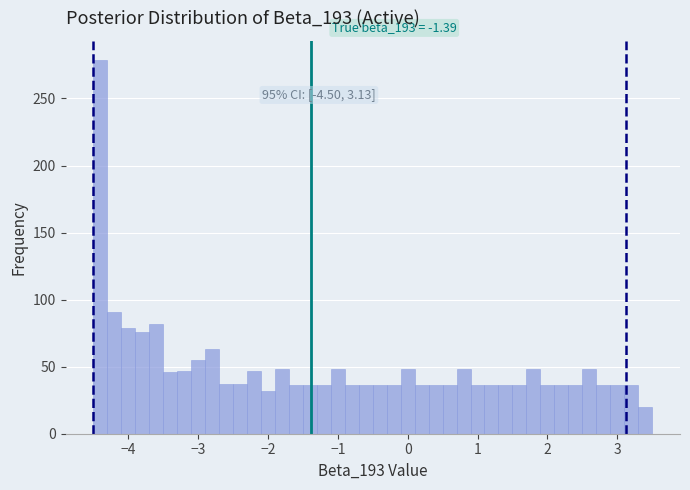

Around what value on the x-axis is the tallest bar? Give the approximate position of its centre, as read against the axis.

-4.4